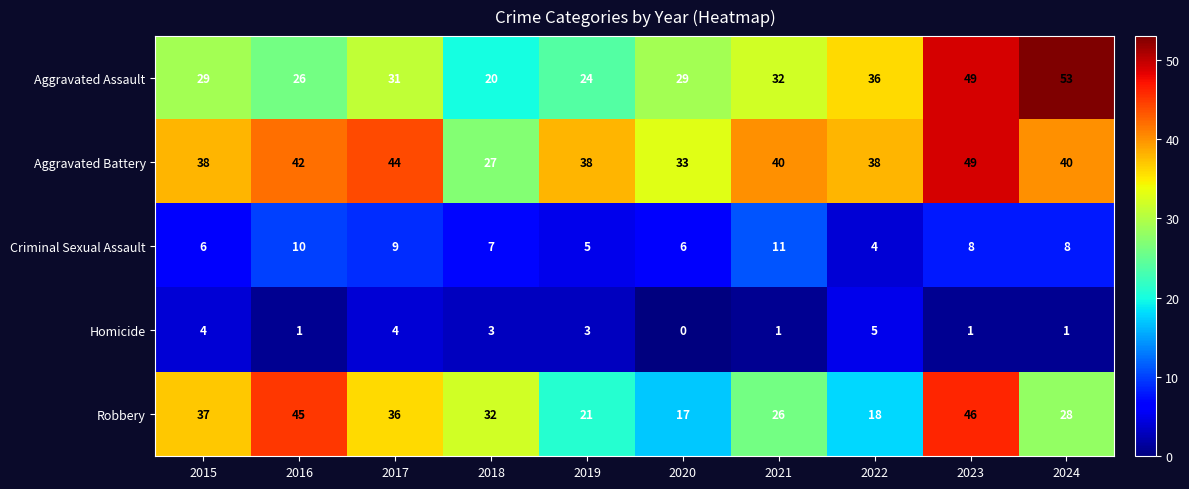

At which category does the chart reach its peak across all series?

2024